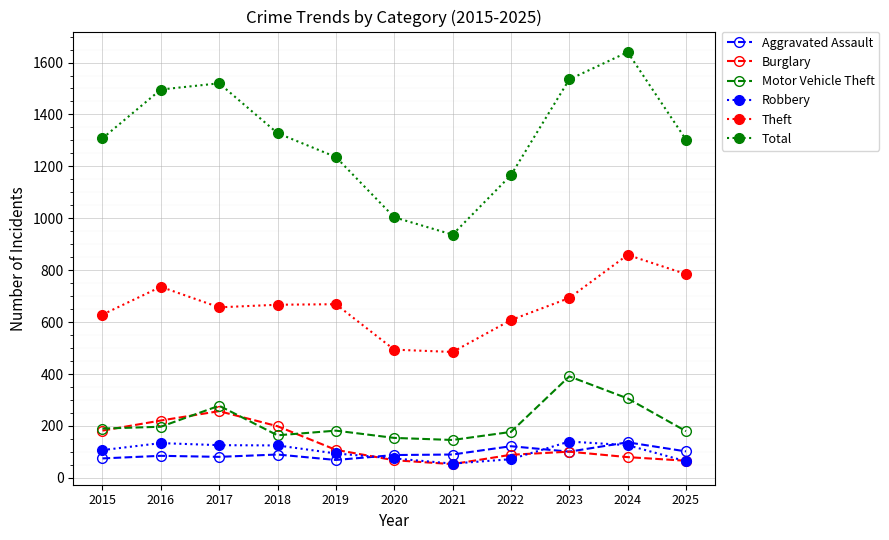

At which category does the chart reach its peak across all series?

2024